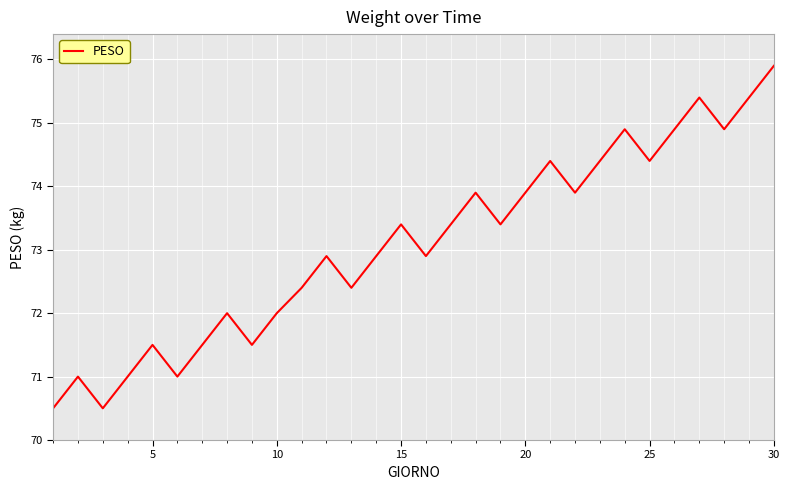

What is the minimum value shown in the chart?

70.5